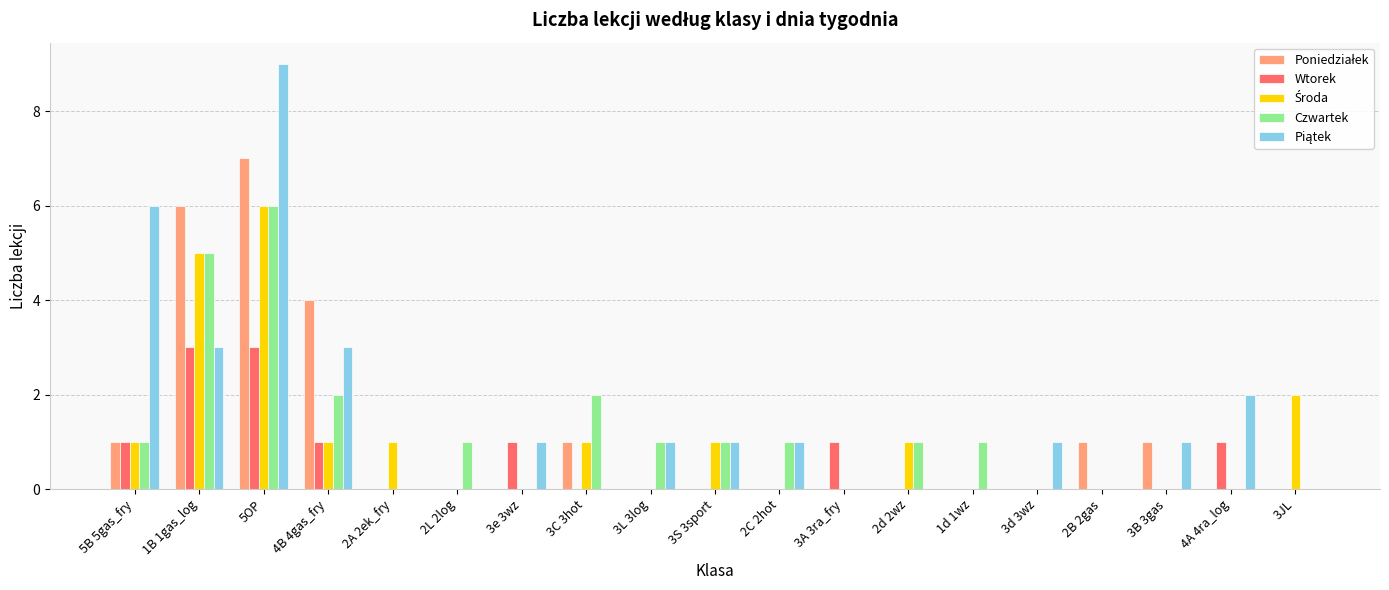

What is the maximum value for Wtorek?

3